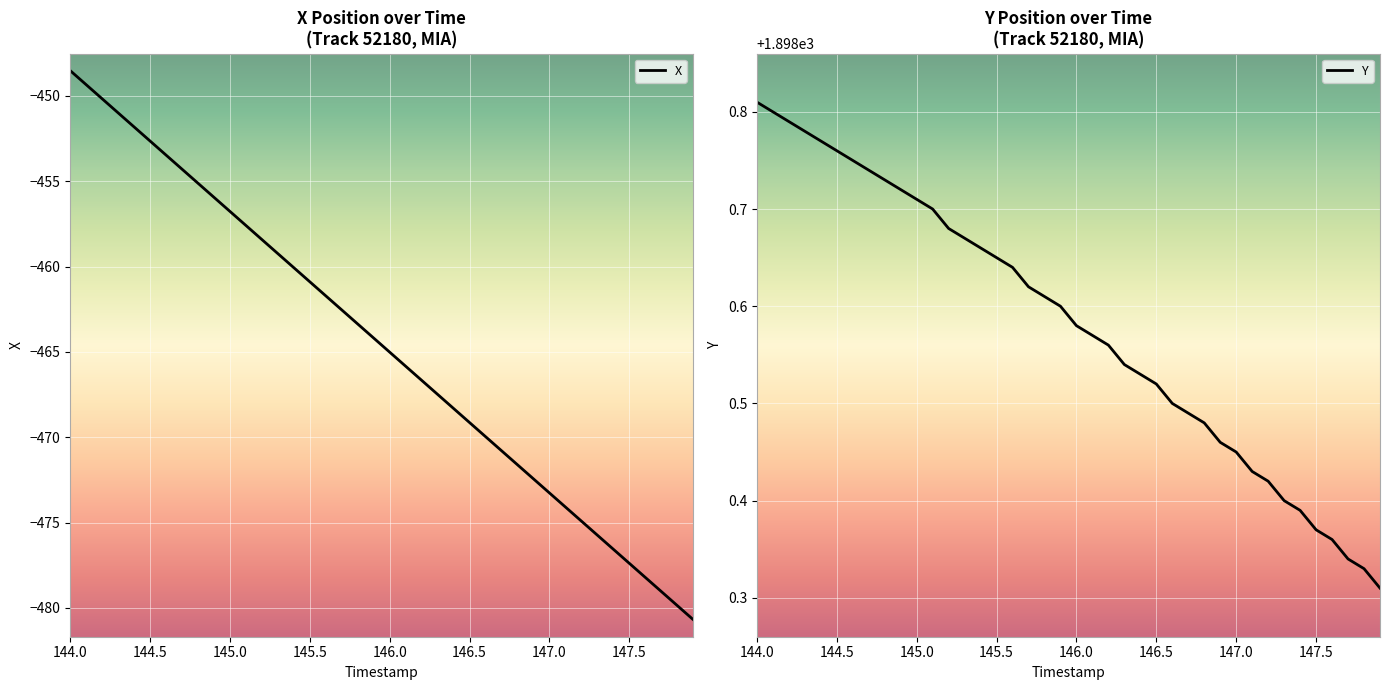

True or false: Y has more than 1 points higher than both neighbors.

False